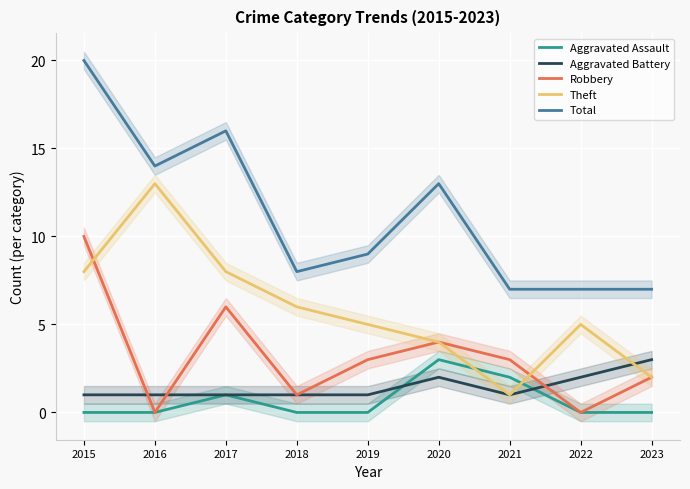

What is the value of the Robbery point at the 6th from the left?

4